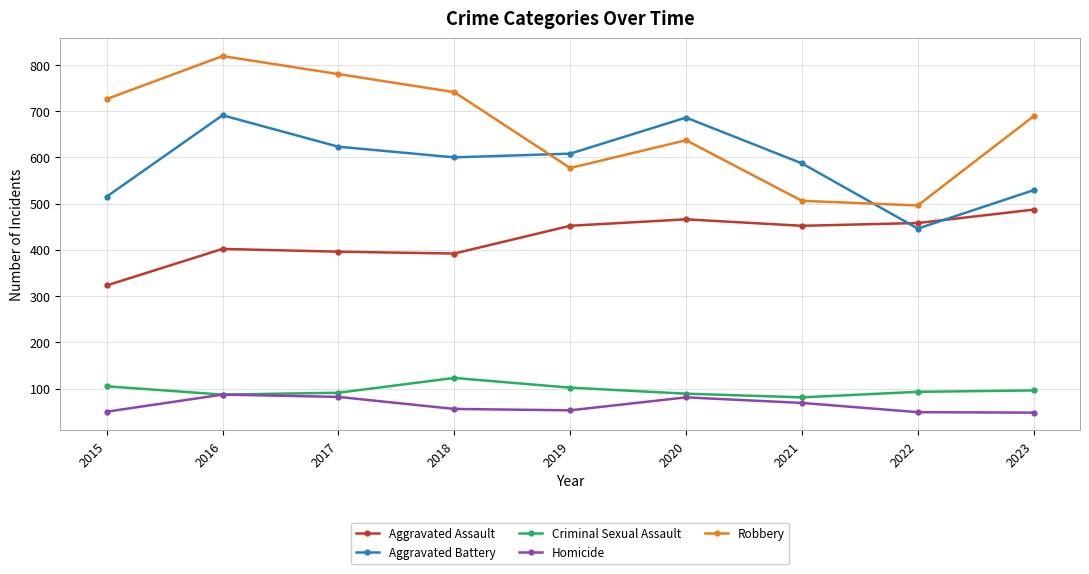

What is the approximate value of Aggravated Battery at 2015?

515